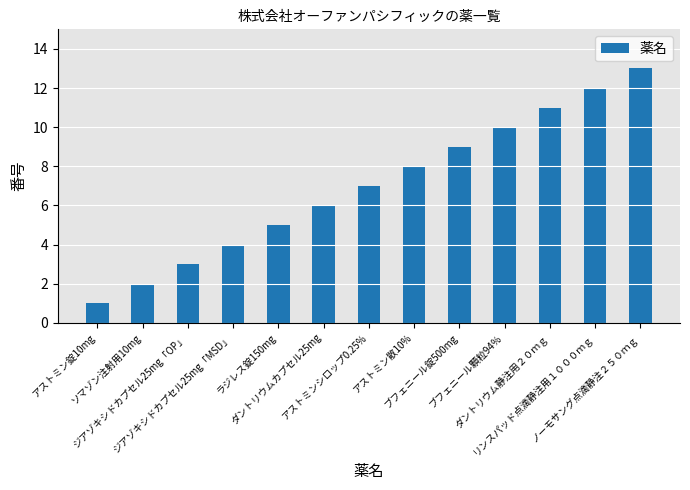

Rank the categories by value from lowest to highest.

アストミン錠10mg, ソマゾン注射用10mg, ジアゾキシドカプセル25mg「OP」, ジアゾキシドカプセル25mg「MSD」, ラジレス錠150mg, ダントリウムカプセル25mg, アストミンシロップ0.25%, アストミン散10%, ブフェニール錠500mg, ブフェニール顆粒94％, ダントリウム静注用２０ｍｇ, リンスパッド点滴静注用１０００ｍｇ, ノーモサング点滴静注２５０ｍｇ